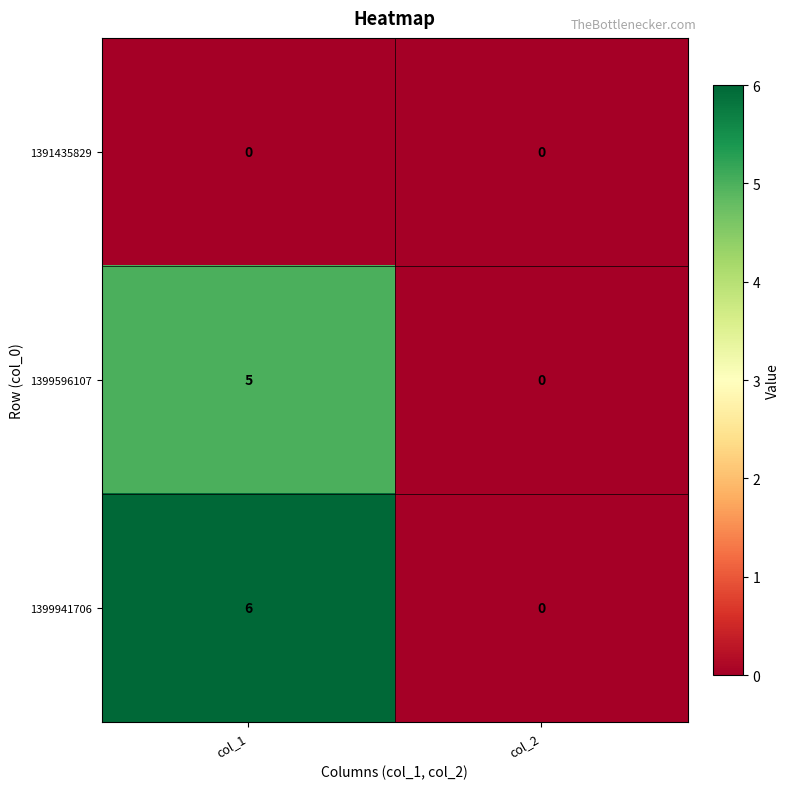

How many data points in 1399596107 are less than 5?

1